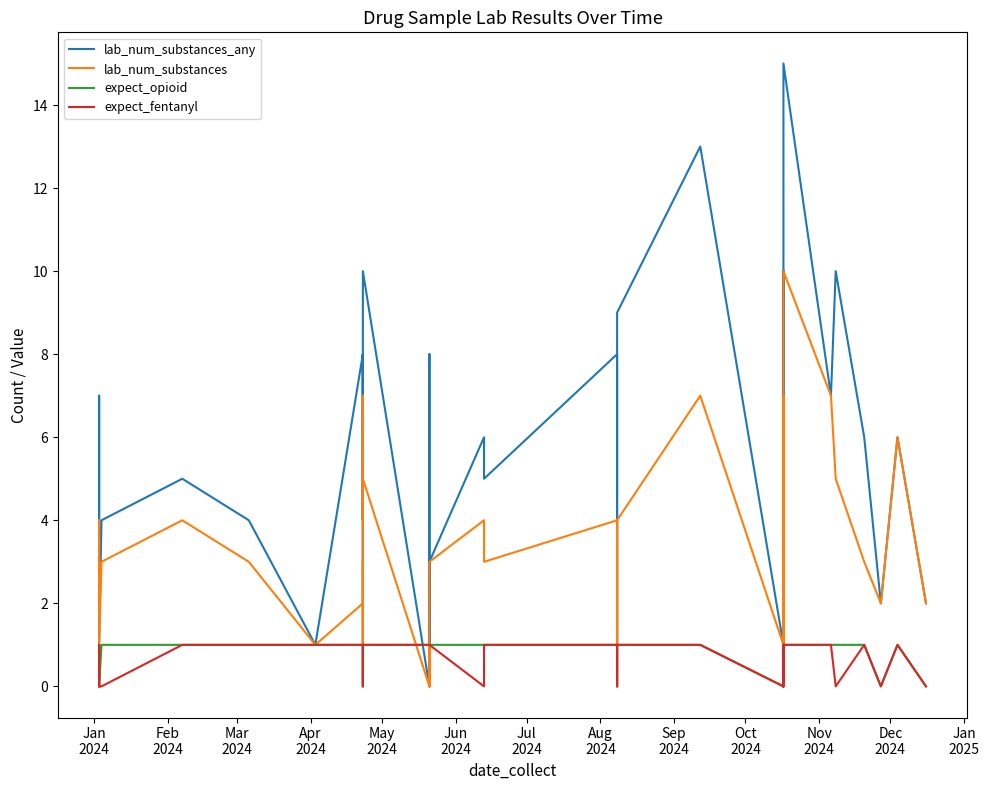

What is the average value of the expect_fentanyl series?

1